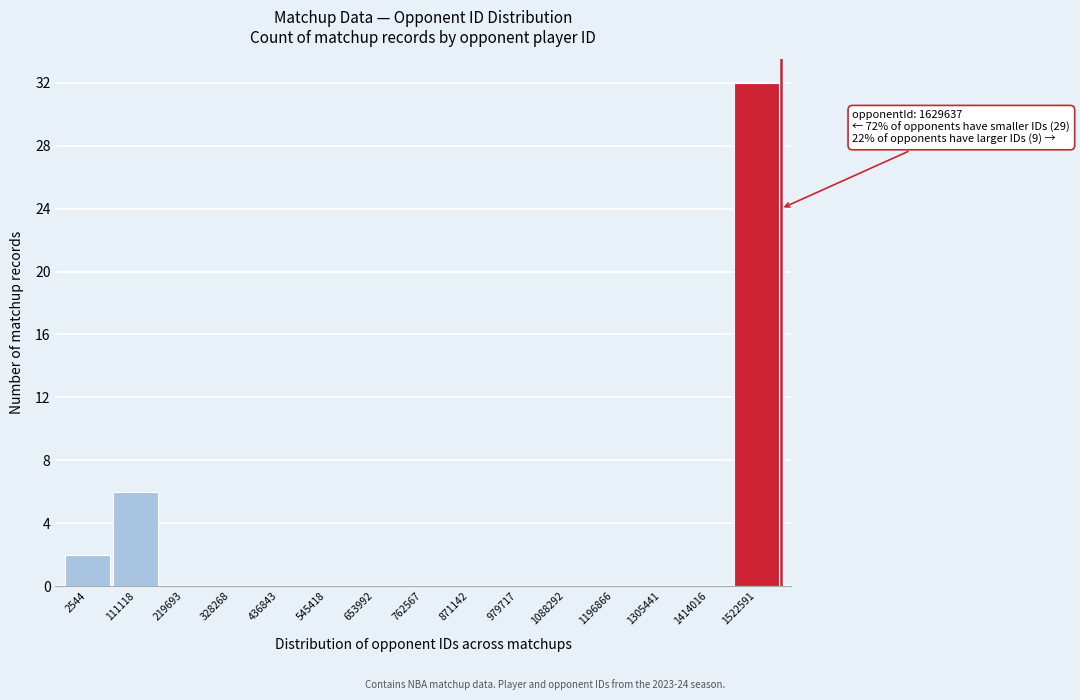

Reading right to left, transcribe all the data shown in this chart.

1522591=32	1414016=0	1305441=0	1196866=0	1088292=0	979717=0	871142=0	762567=0	653992=0	545418=0	436843=0	328268=0	219693=0	111118=6	2544=2